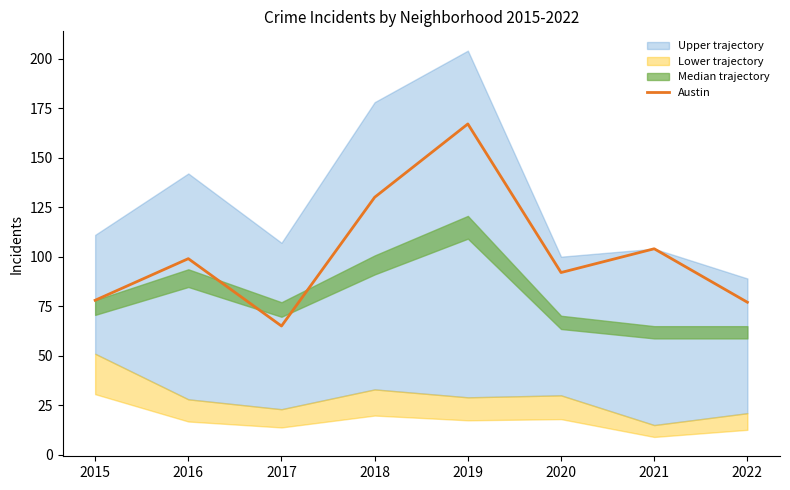

What is the value of the 6th point from the left?

92